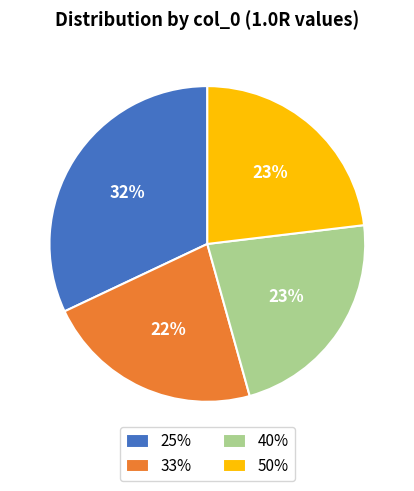

Which has a higher value, 25% or 50%?

25%